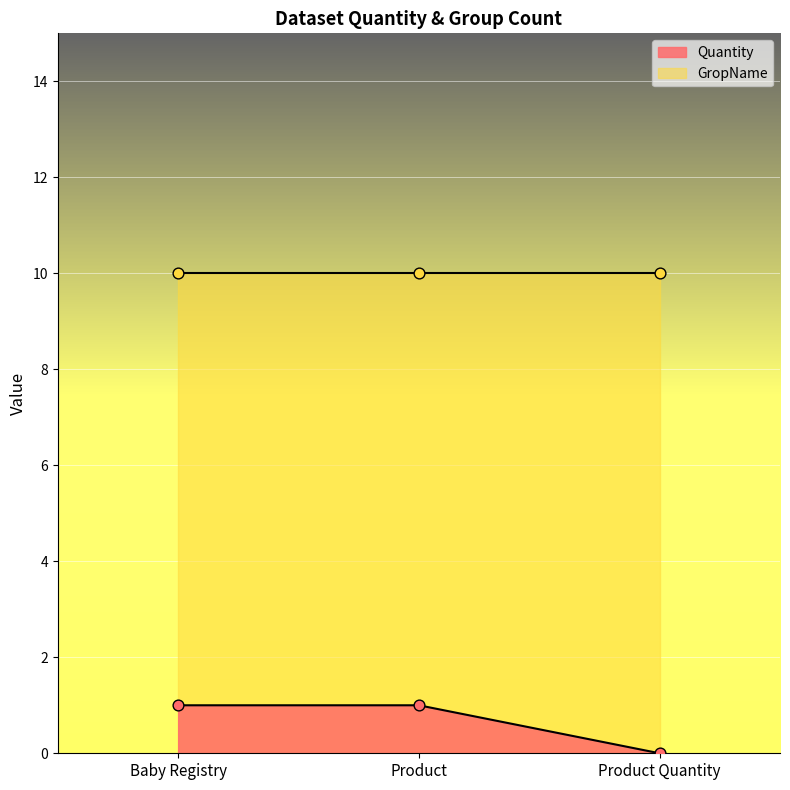

What is the change in value from Product to Product Quantity?

-1